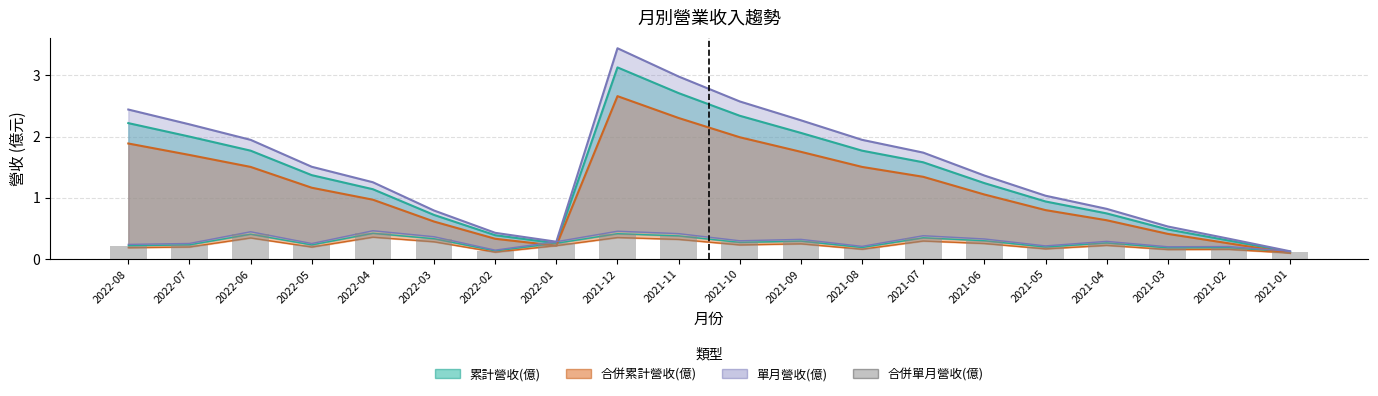

What is the value of the 15th bar from the left?

0.3